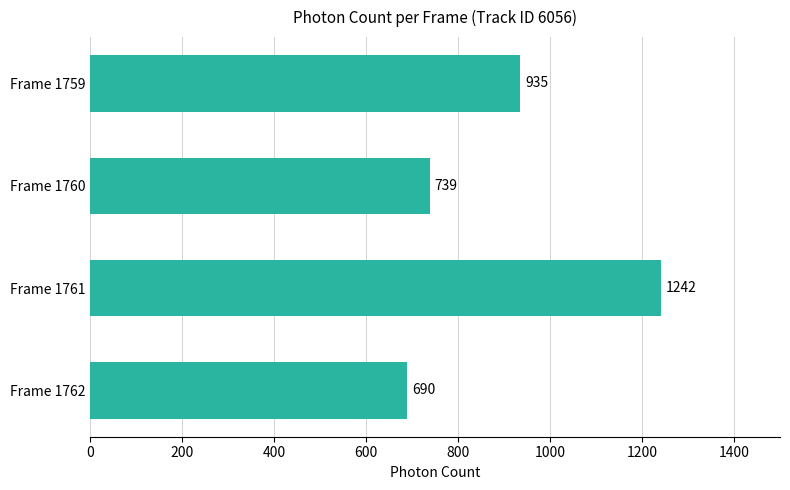

How many values exceed 935?

2